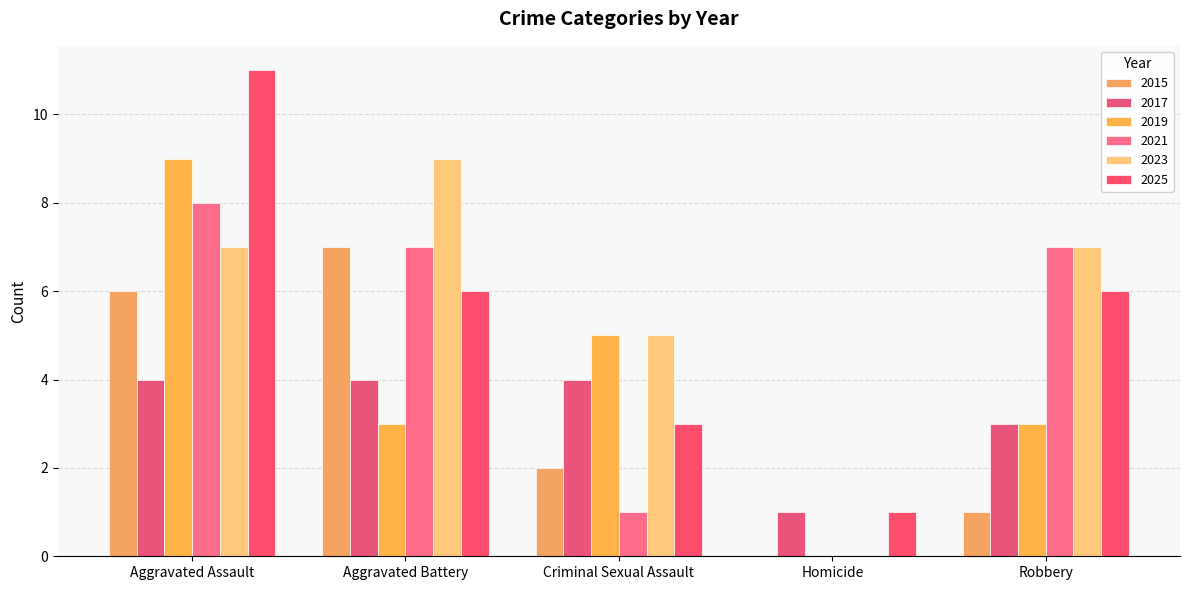

At which label is 2021 closest to 4?

Aggravated Battery